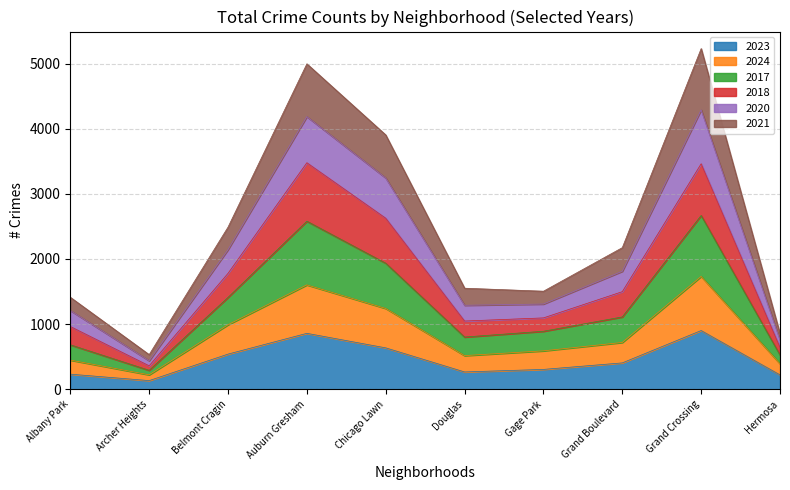

What is the total value across all series at Belmont Cragin?

2489